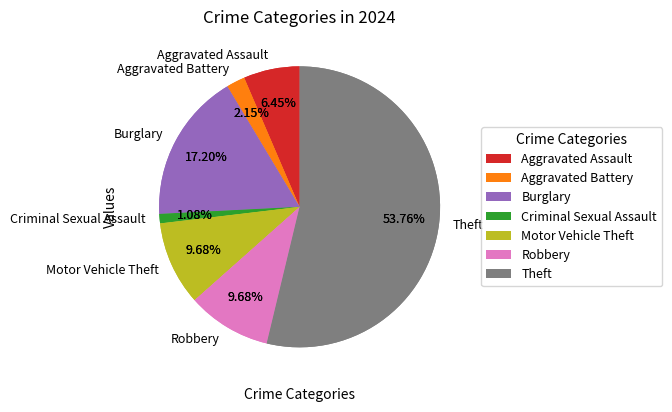

What is the majority slice?

Theft